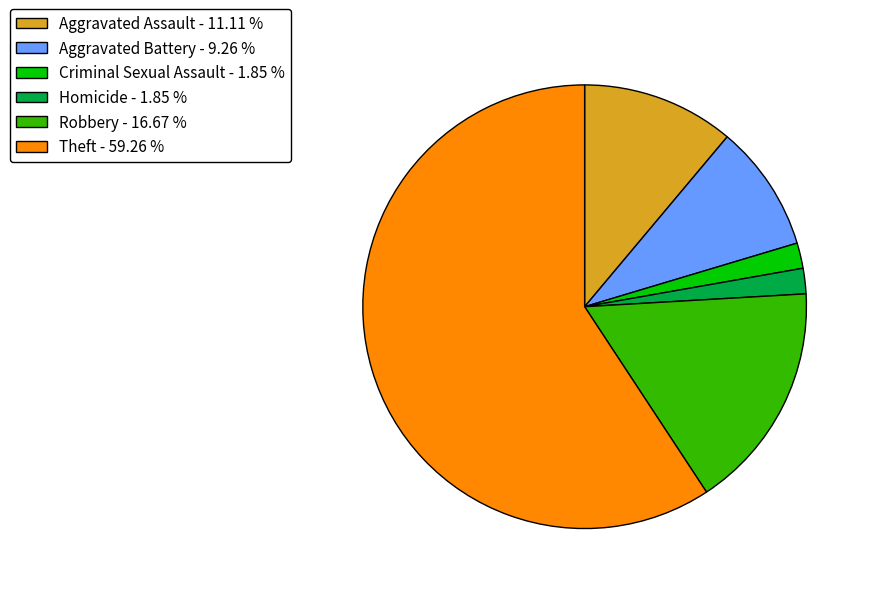

Is the sum of Criminal Sexual Assault - 1.85 % and Homicide - 1.85 % greater than half?

No